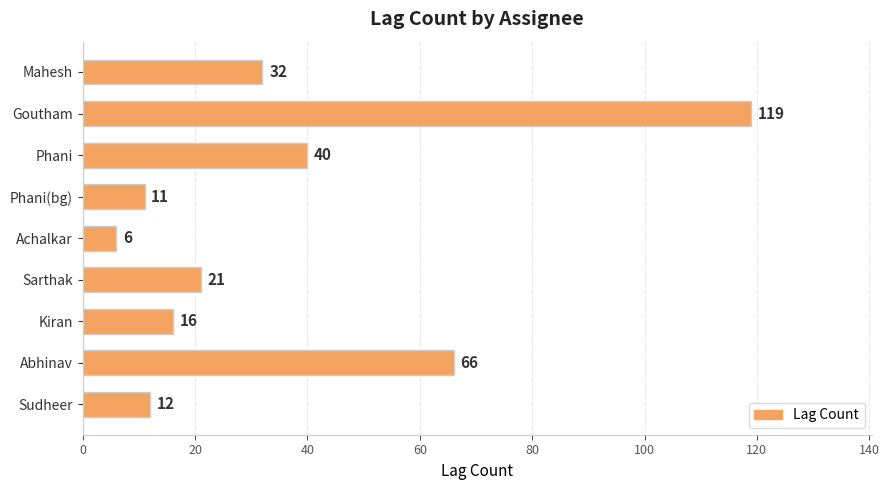

What is the difference between the maximum and minimum values?

113